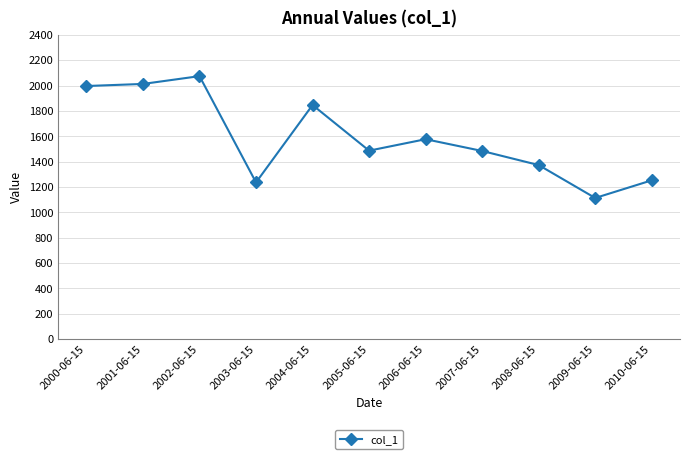

What is the label of the 8th point from the right?

2003-06-15